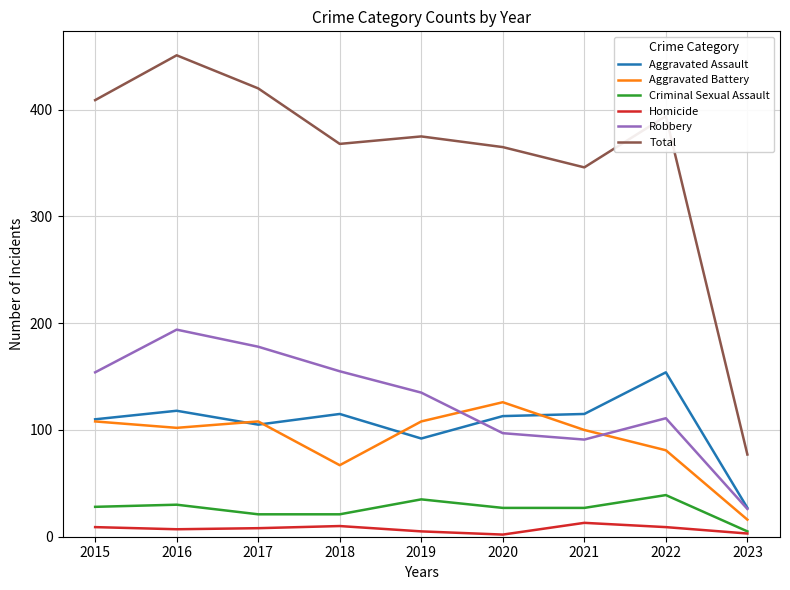

At how many categories does at least one series exceed 234?

8